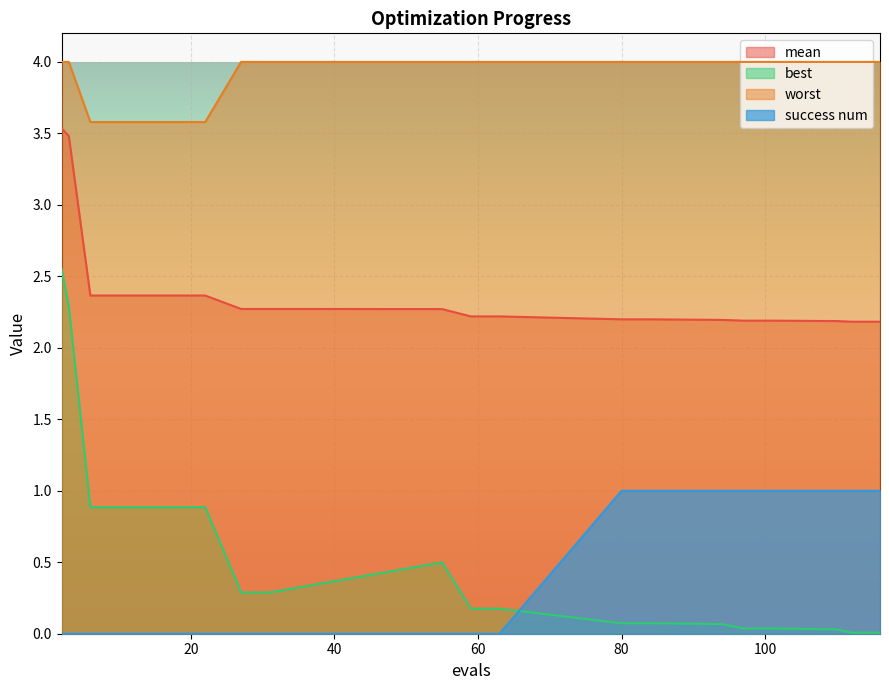

Rank the series by their maximum value, from lowest to highest.

success num, best, mean, worst